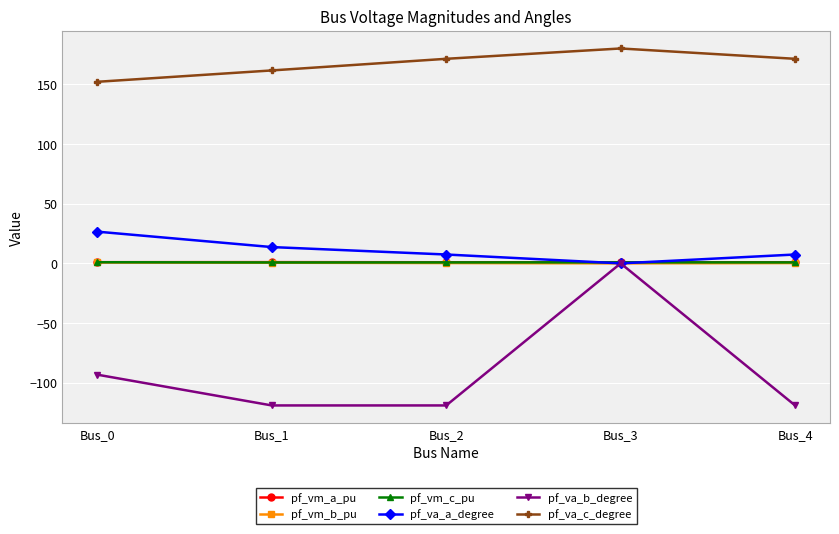

Between Bus_3 and Bus_4, which series saw the biggest shift?

pf_va_b_degree